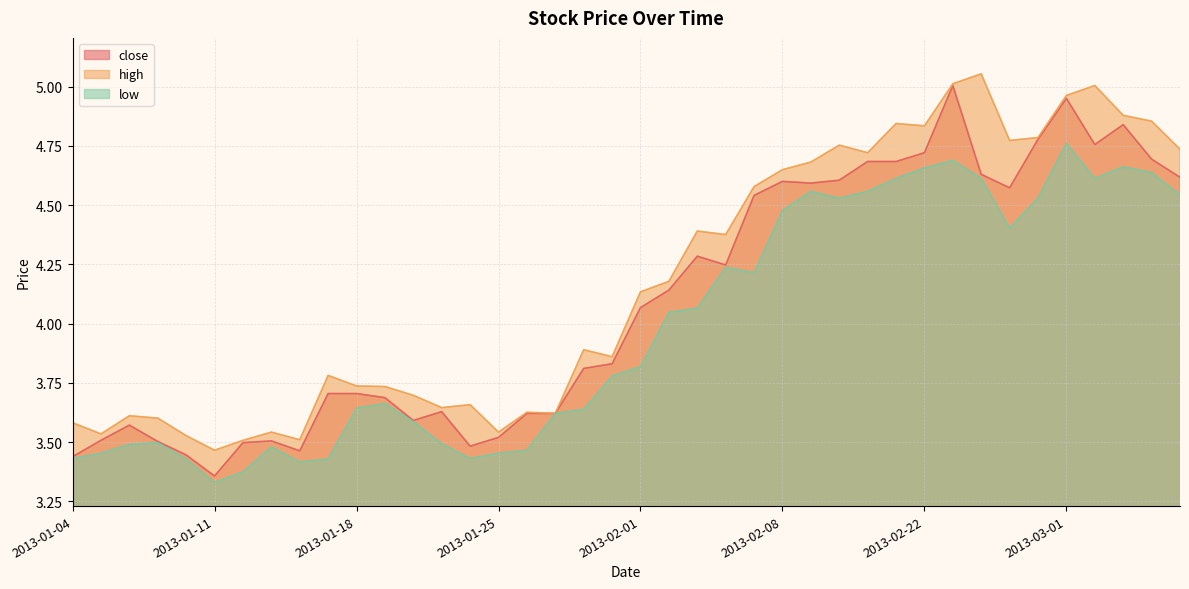

What are all the series names shown in the legend?

close, high, low